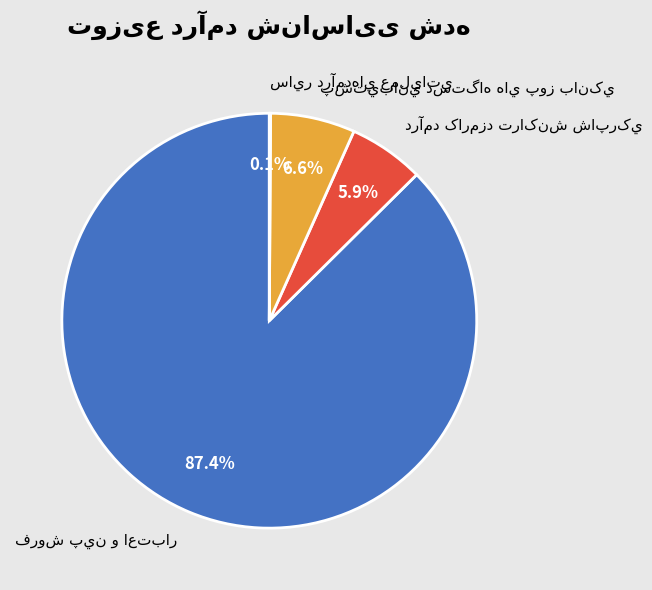

To the nearest percent, what is the difference between the largest and smallest slice percentages?

87%